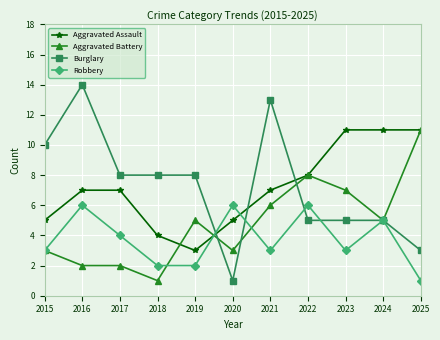

True or false: Burglary and Aggravated Assault cross at least once.

True